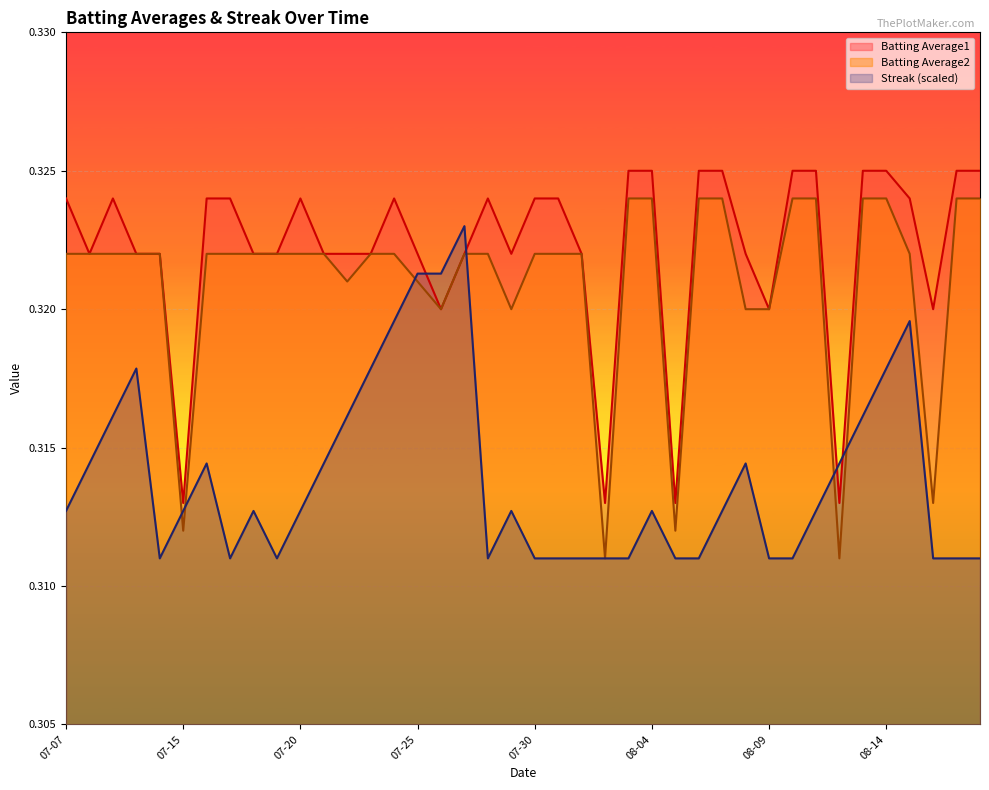

Count the Streak values in the range 0 to 1.

40